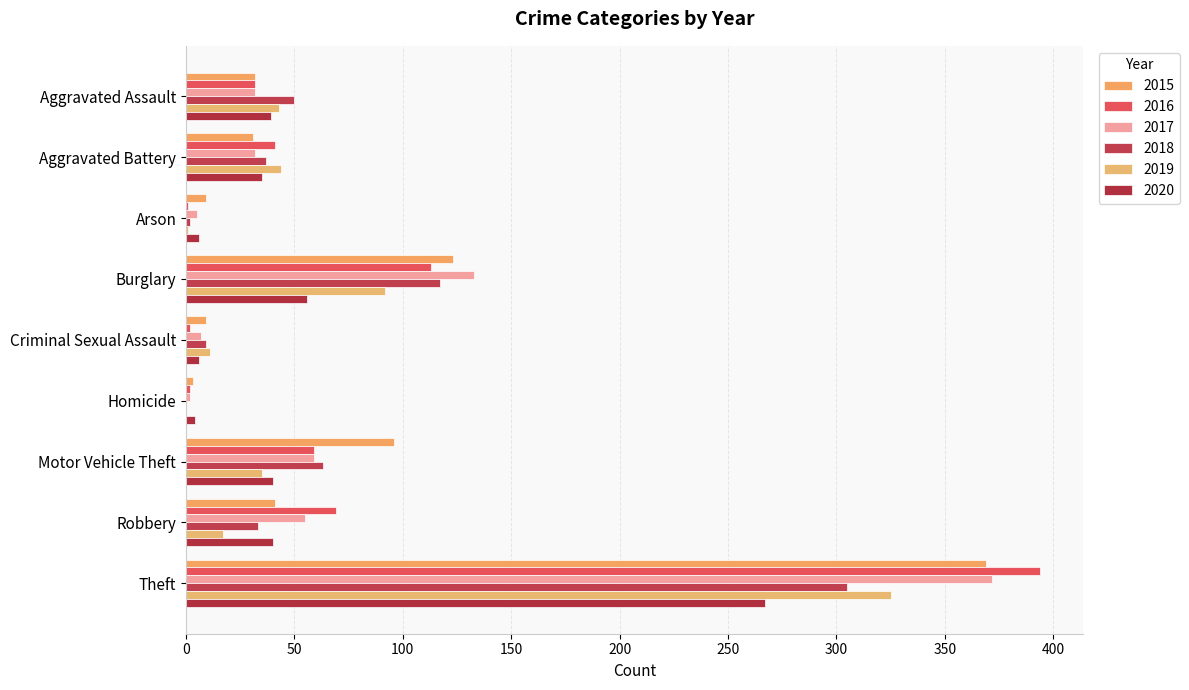

Which series has the largest total across all categories?

2015